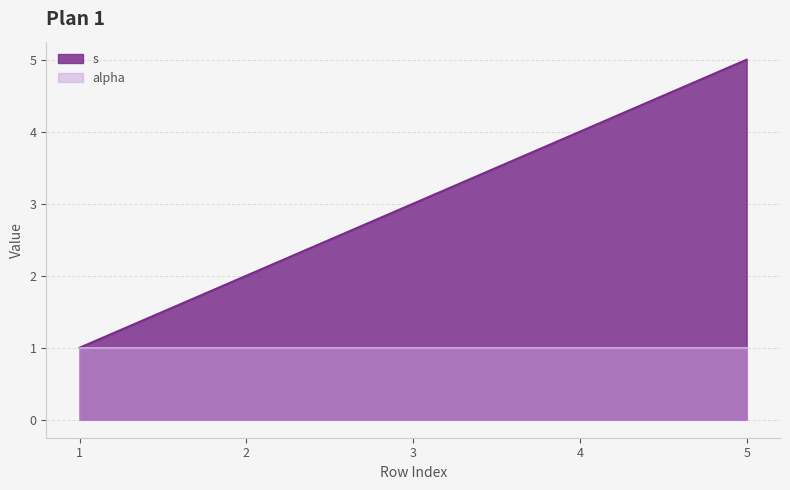

Which series has the largest total across all categories?

s